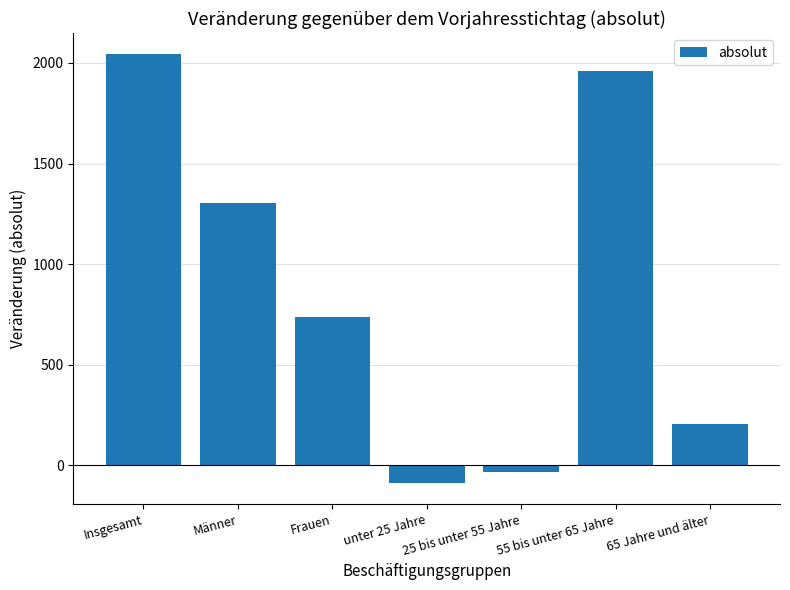

Reading left to right, extract all data points from this chart.

2042	1304	738	-85	-35	1958	204